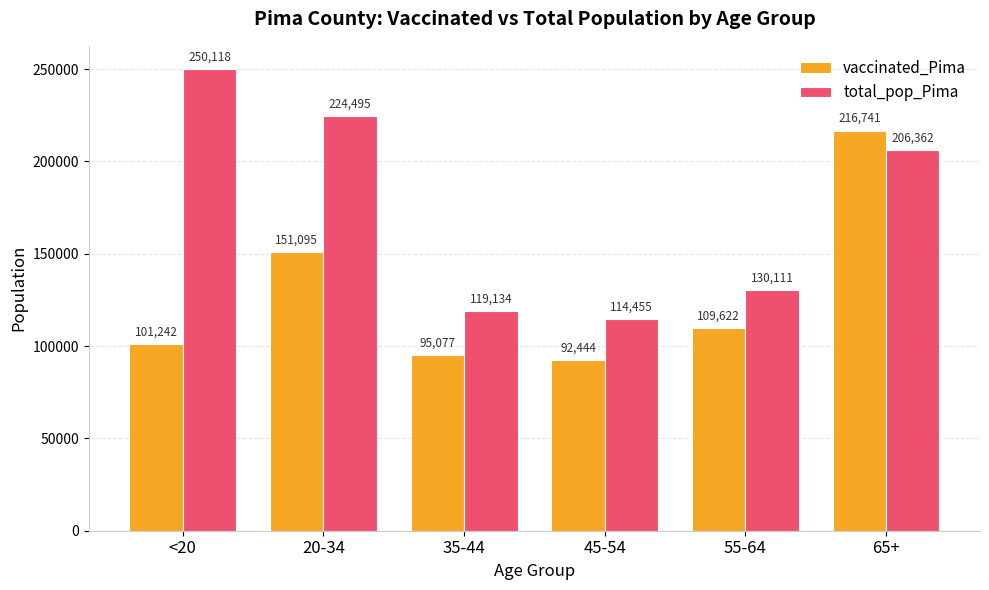

Count the number of data series in this chart.

2